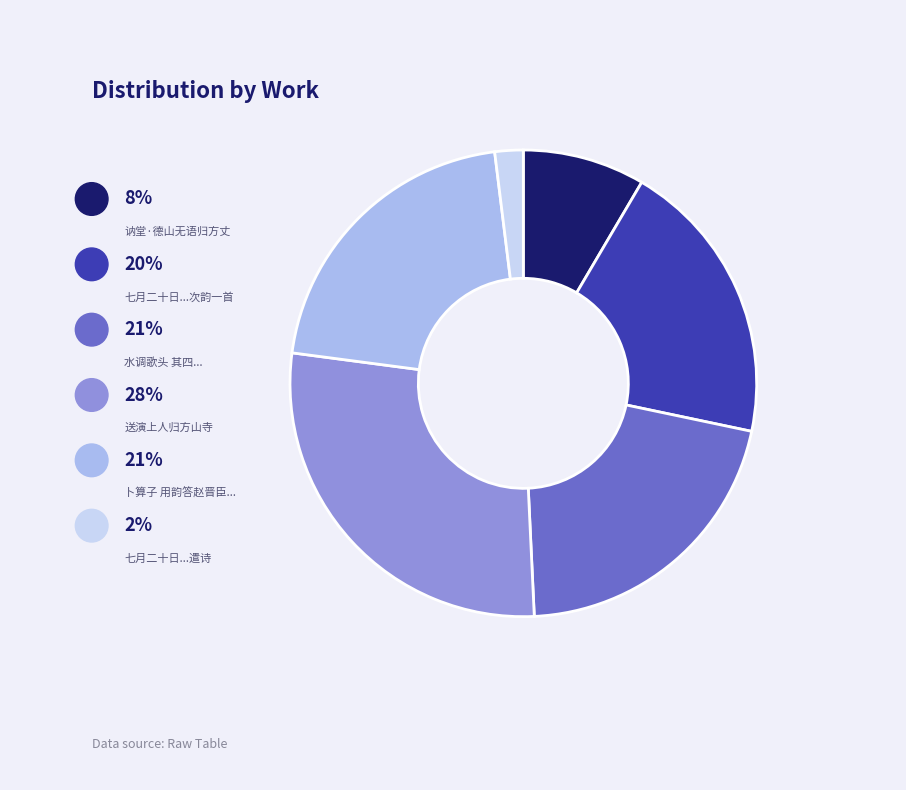

Is there a majority slice in this chart?

No